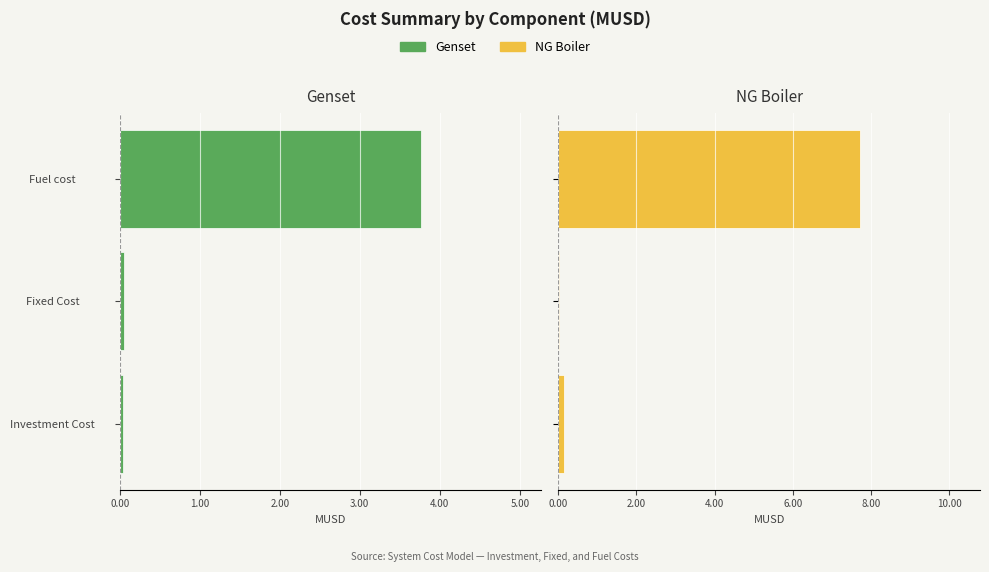

Which series has the largest total across all categories?

NG Boiler